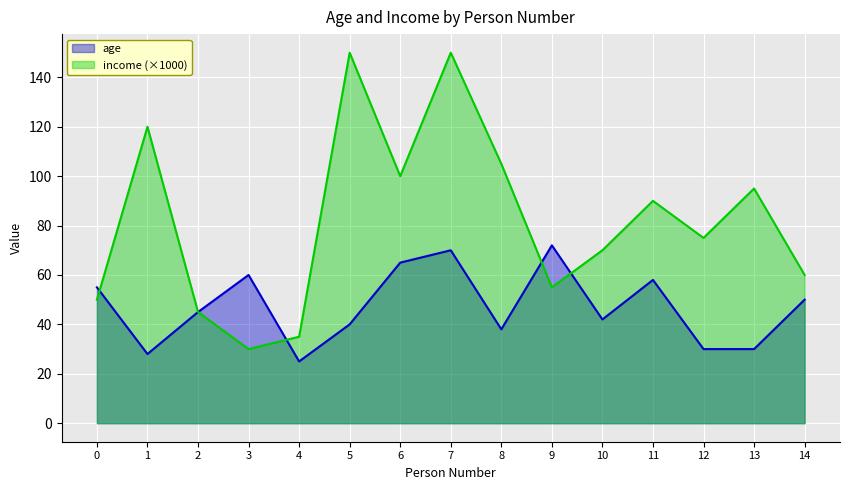

Rank the series at 11 from lowest to highest value.

age, income (×1000)